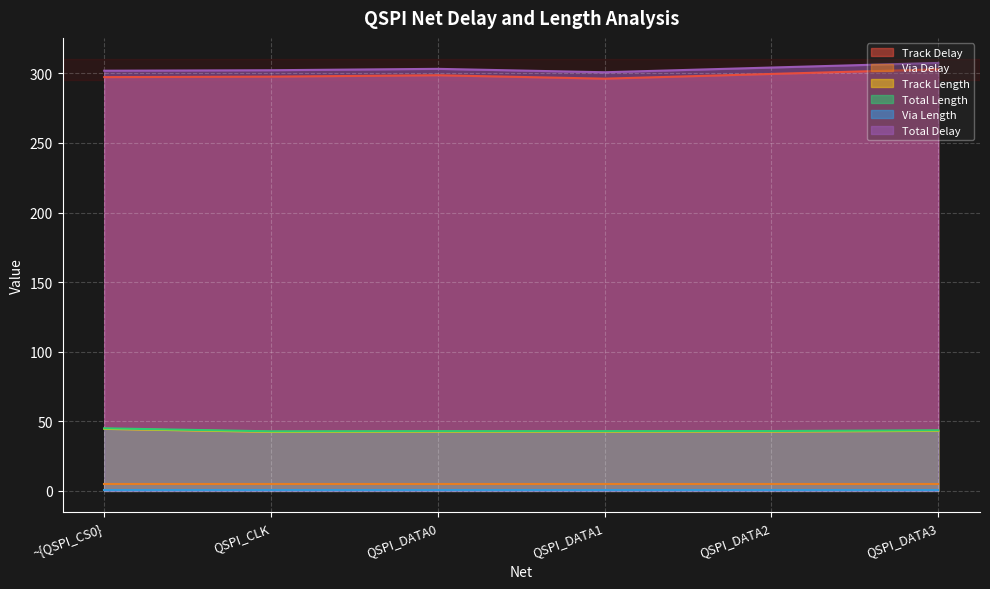

True or false: Track Delay and Via Delay intersect in this chart.

False